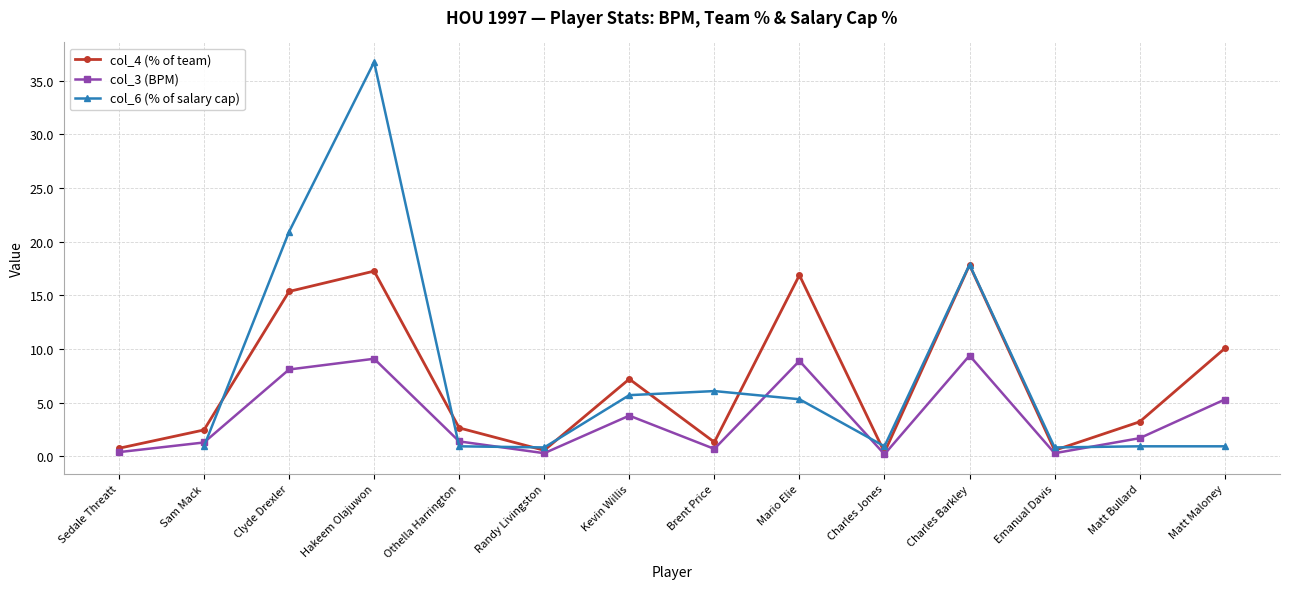

True or false: col_4 (% of team) and col_3 (BPM) cross at least once.

False